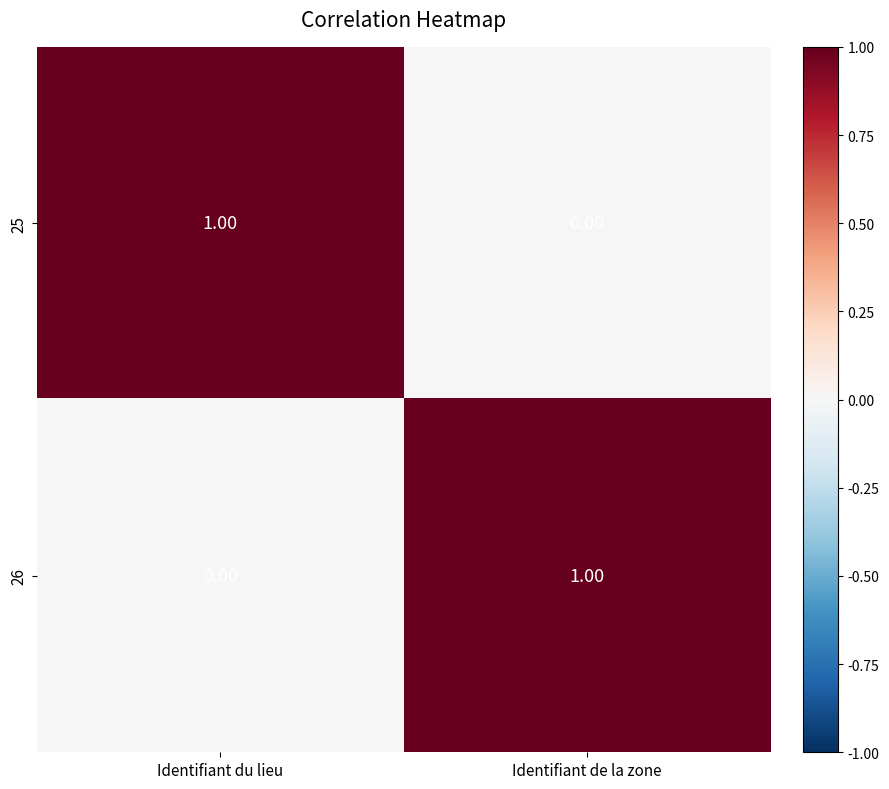

At Identifiant du lieu, list the series in order from largest to smallest.

25, 26